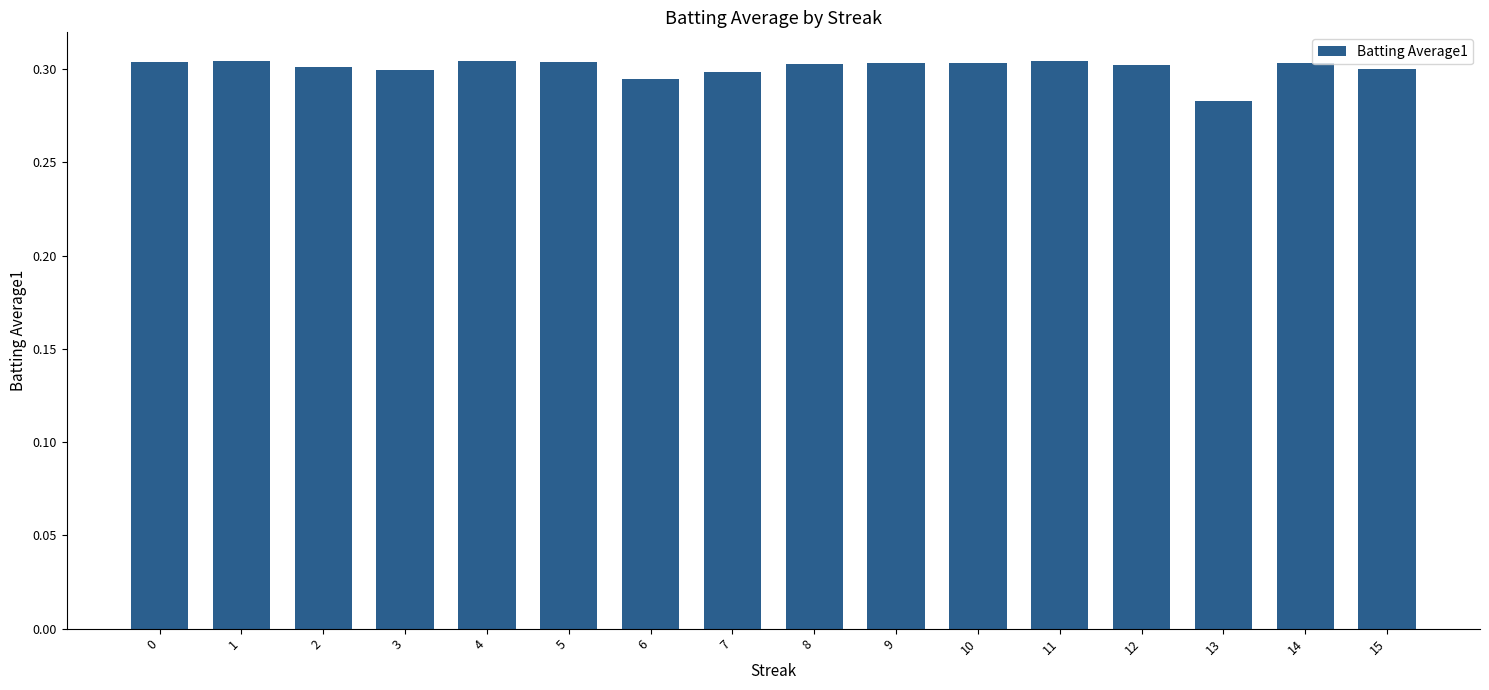

Are the bars grouped side by side (vs. stacked)?

No